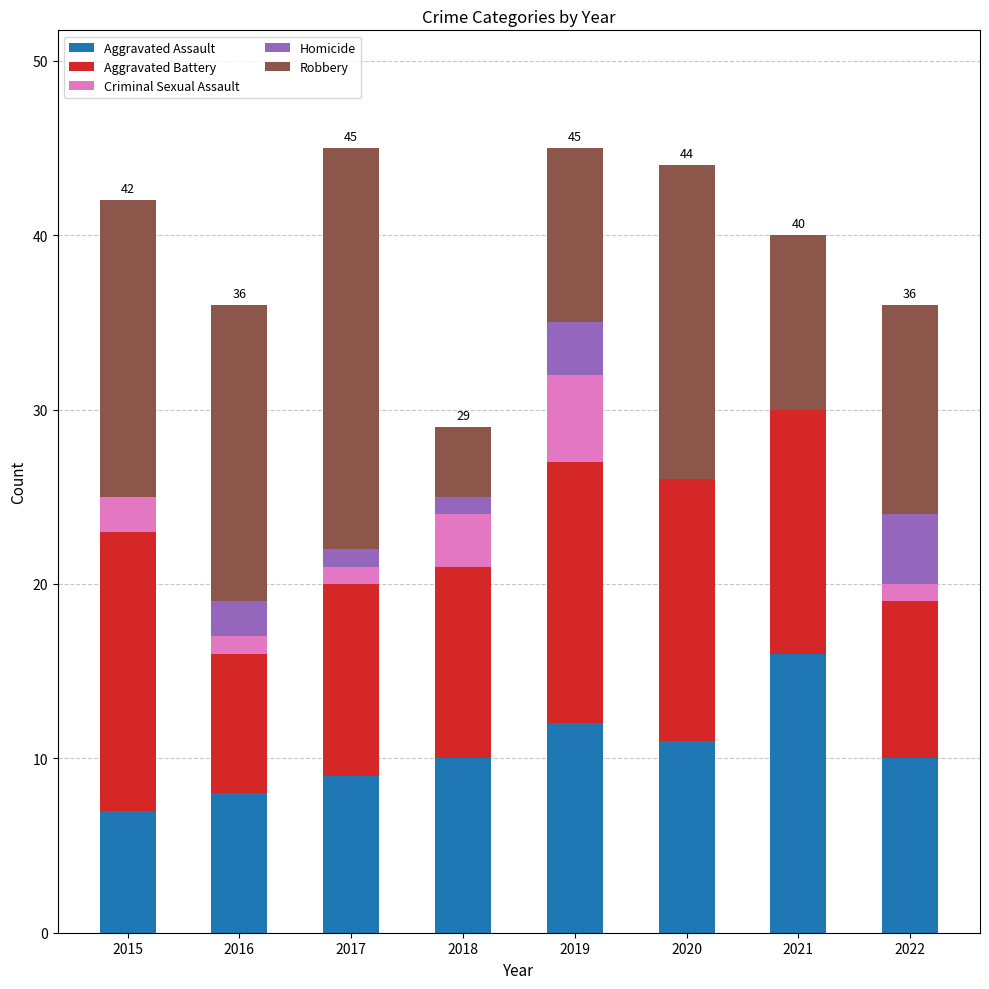

Are the bars horizontal?

No